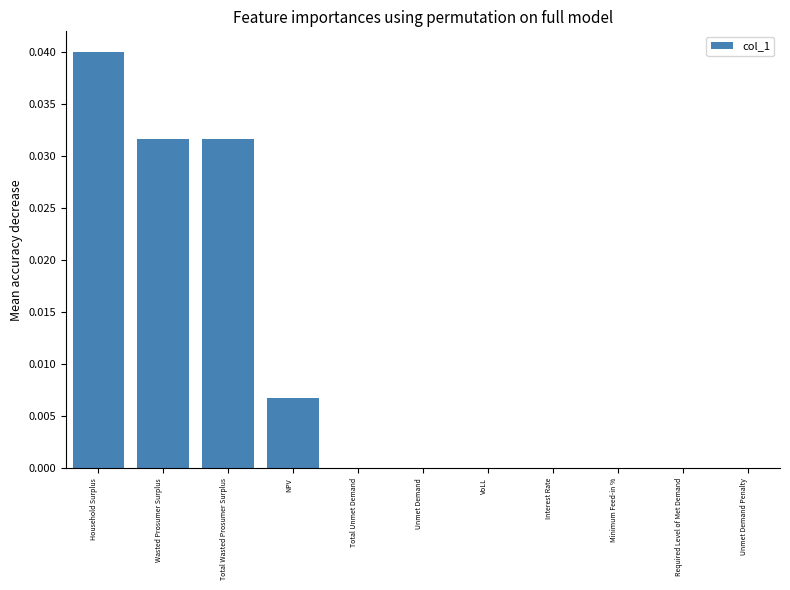

Which category has the highest value across all series?

Household Surplus